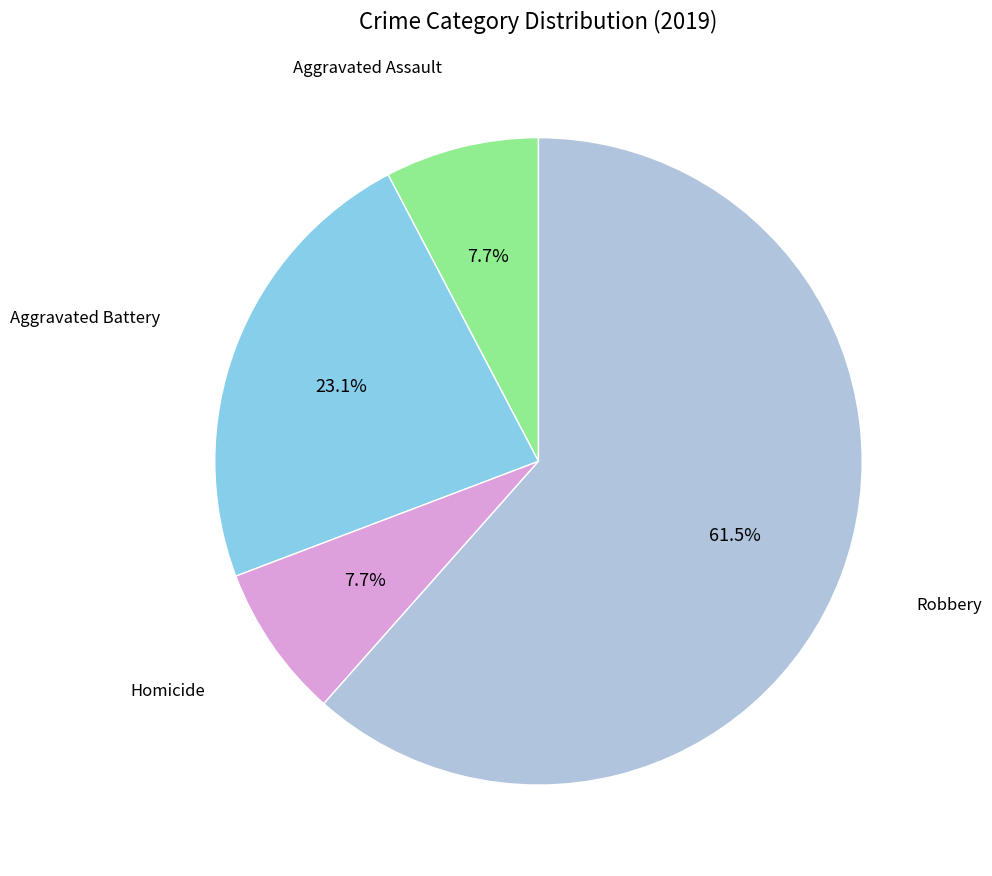

Is there a majority slice in this chart?

Yes